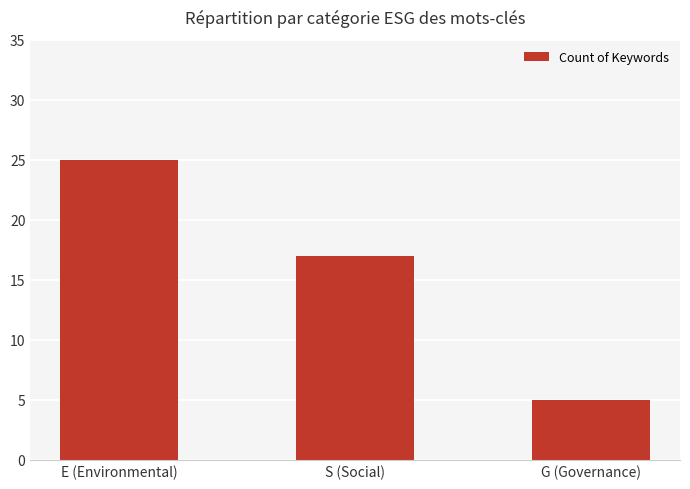

What is the value of the 2nd bar from the left?

17